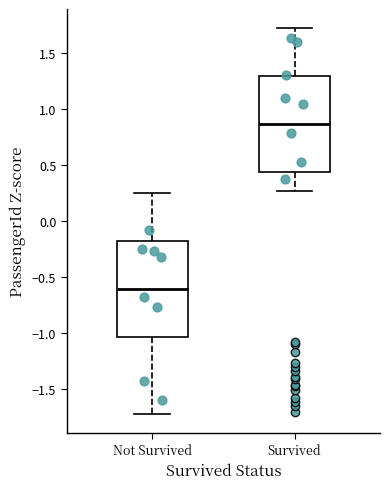

Reading left to right, transcribe this box plot: for each box, give where its median line is, the range the box spans, and where its two whiskers end, as read against the y-axis. The values are not printed on the chart, so give them approximately, as read against the axis.

Not Survived: median -0.60, box -1.05 to -0.20, whiskers -1.70 to 0.25
Survived: median 0.85, box 0.45 to 1.30, whiskers 0.25 to 1.70